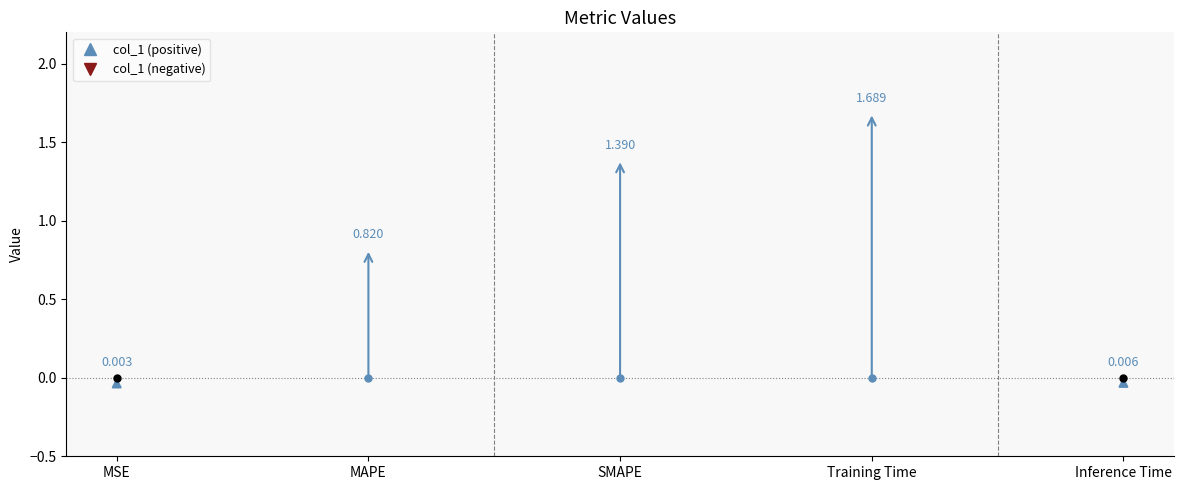

At which category does the chart reach its peak across all series?

Training Time